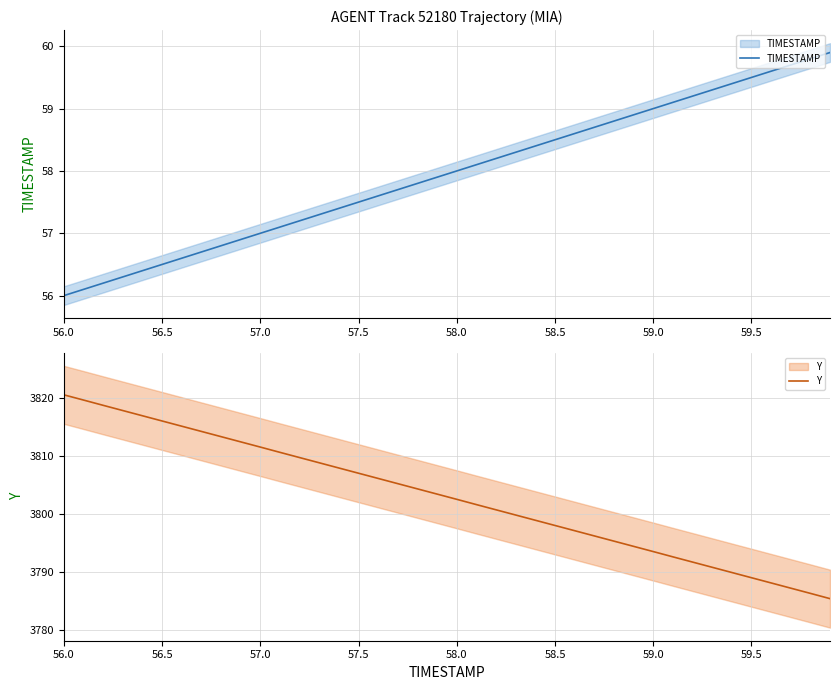

What is the minimum value shown in the chart?

56.0